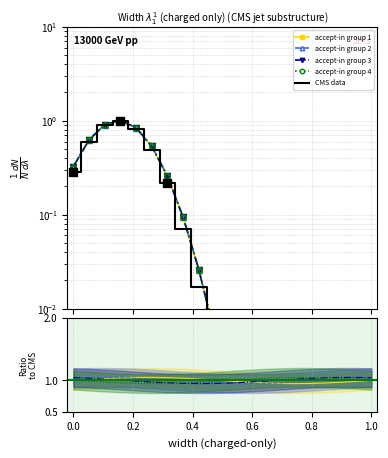

Which series reaches the maximum Y coordinate?

accept-in group 4